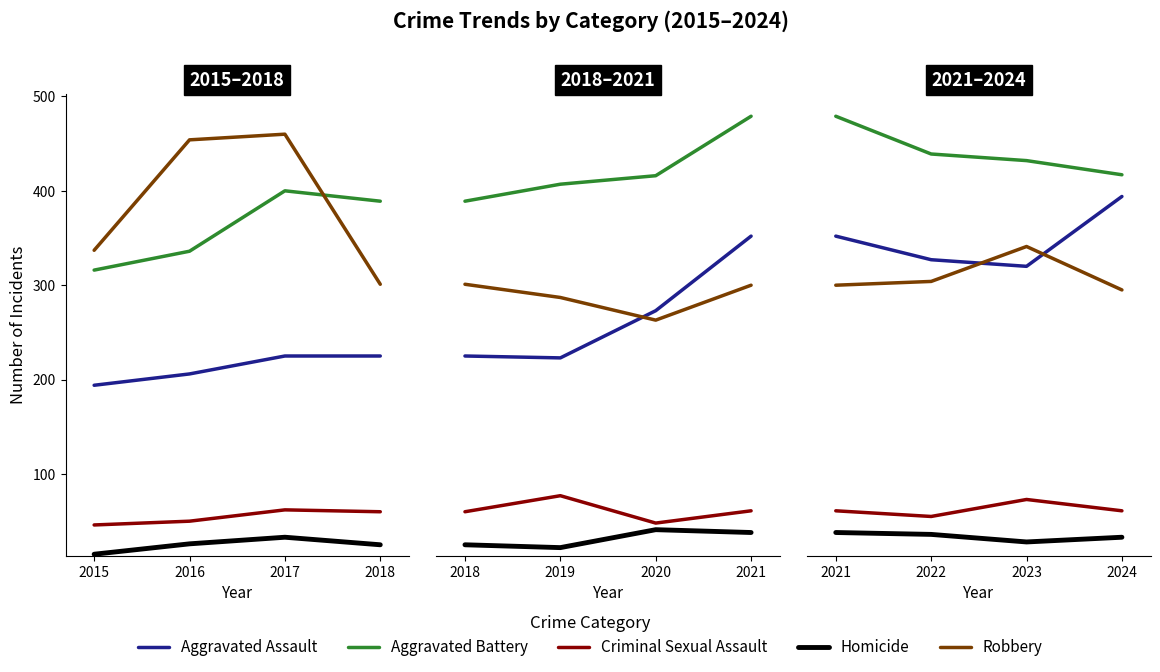

True or false: Criminal Sexual Assault and Aggravated Assault cross at least once.

False